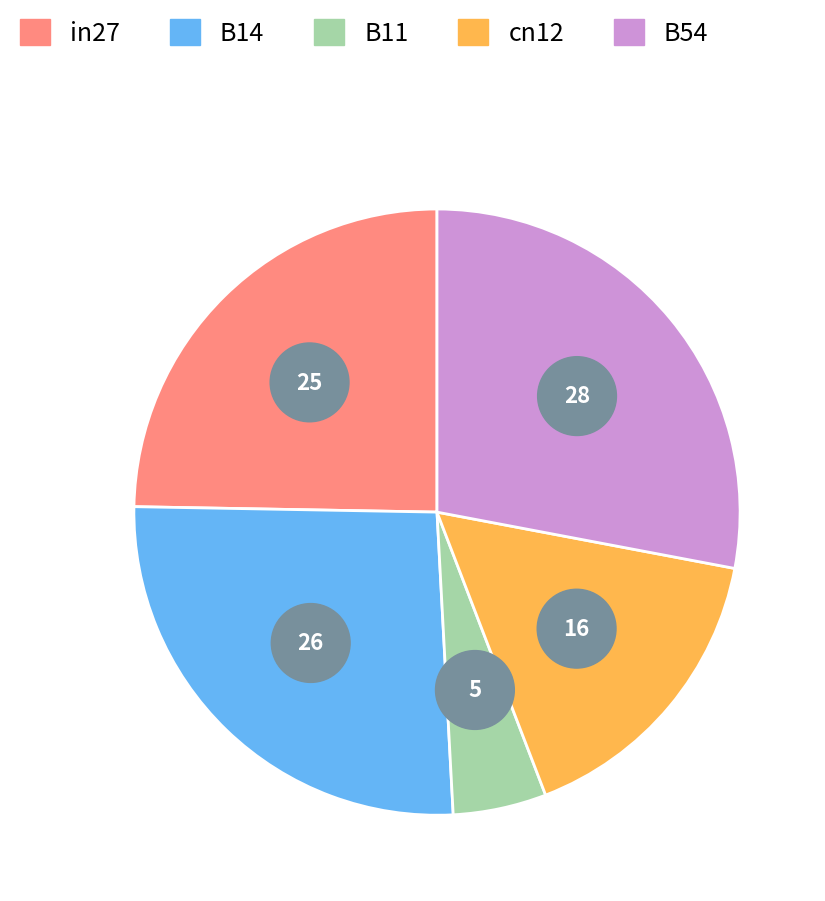

Rank the categories by value from lowest to highest.

B11, cn12, in27, B14, B54